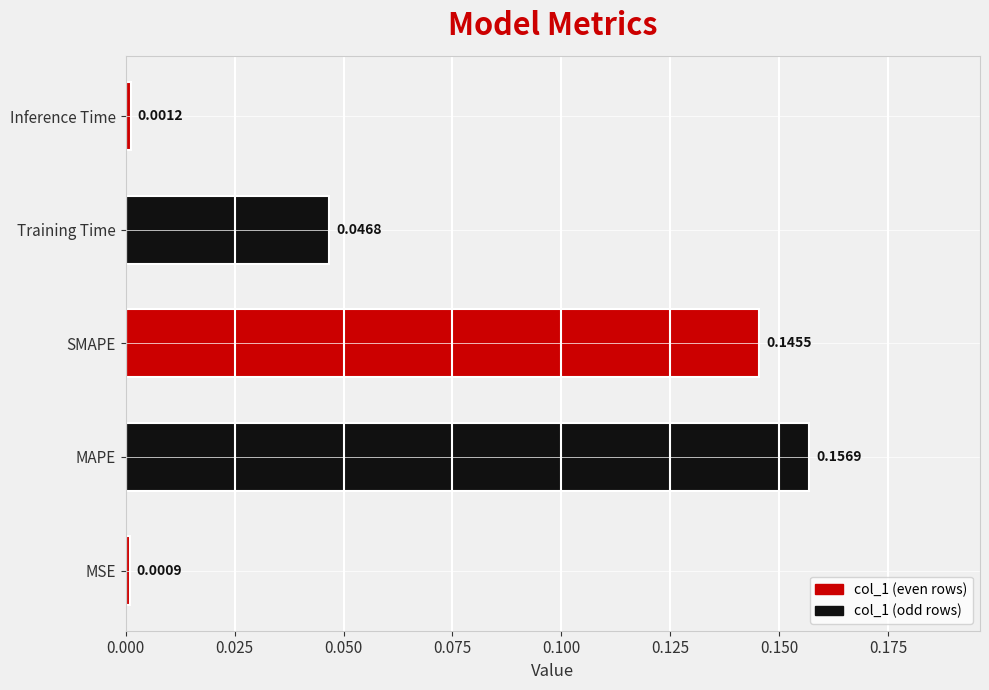

Does the chart contain stacked bars?

No